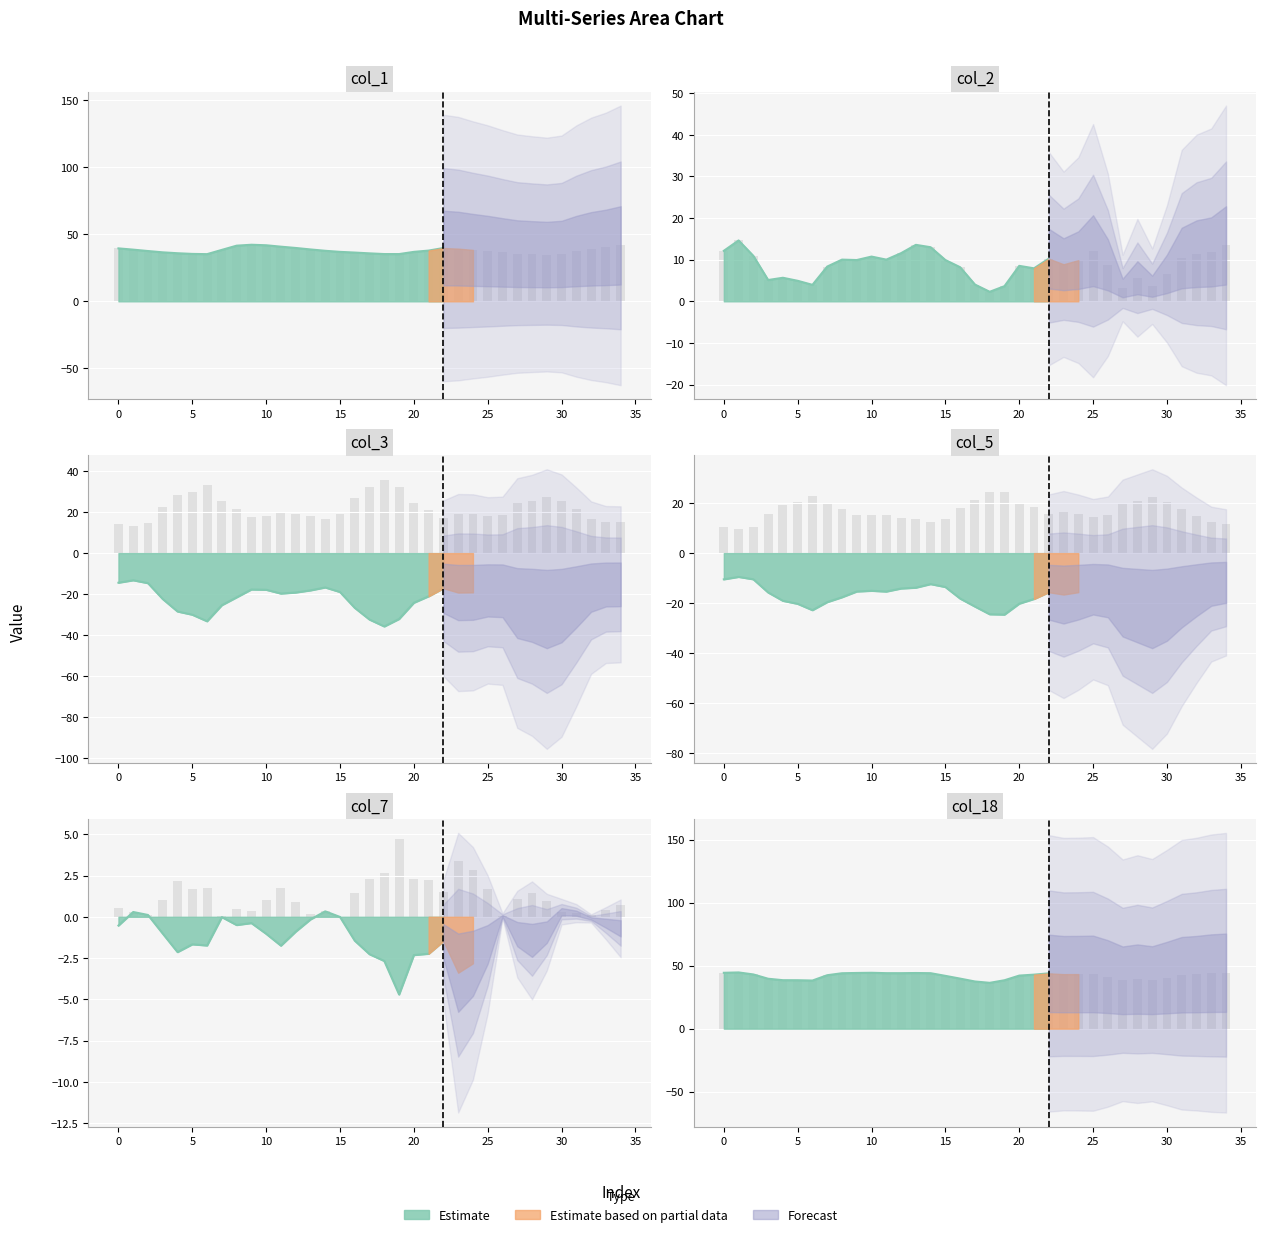

Where is col_18 nearest to the value 40?

16